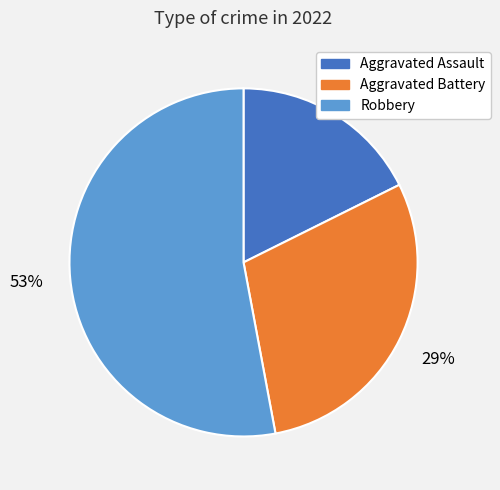

Approximately how many times larger is the value at Aggravated Assault compared to Robbery?

0.3